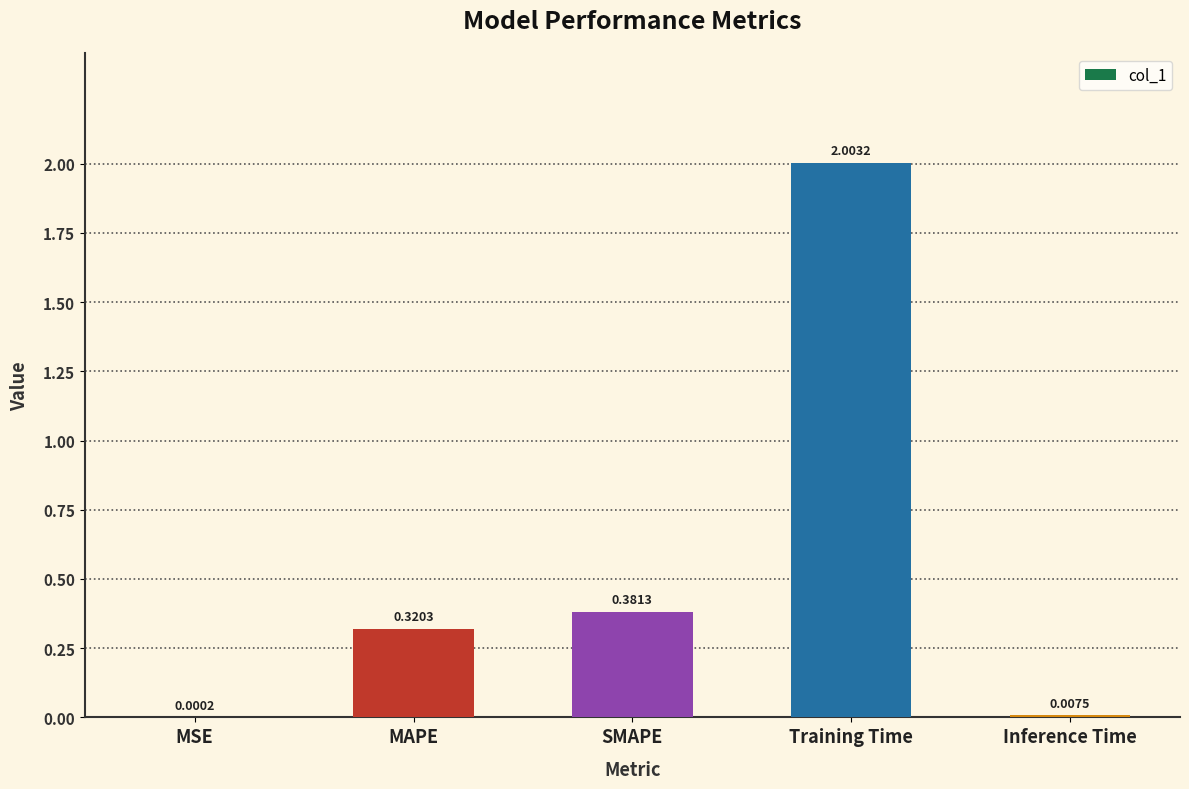

Which has a higher value, SMAPE or Inference Time?

SMAPE